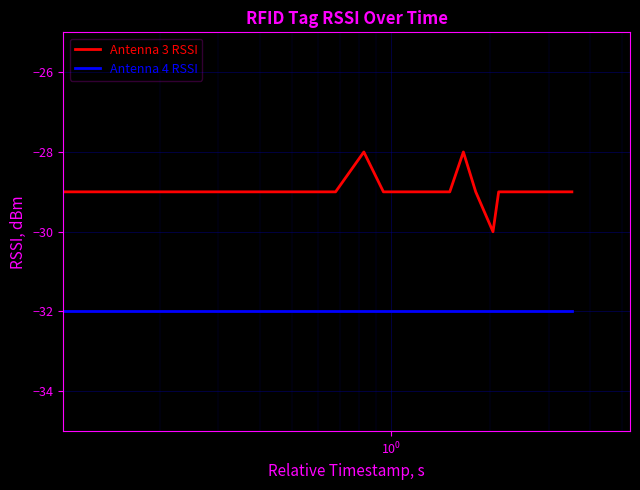

What is the sum of all Antenna 3 RSSI values?

-579